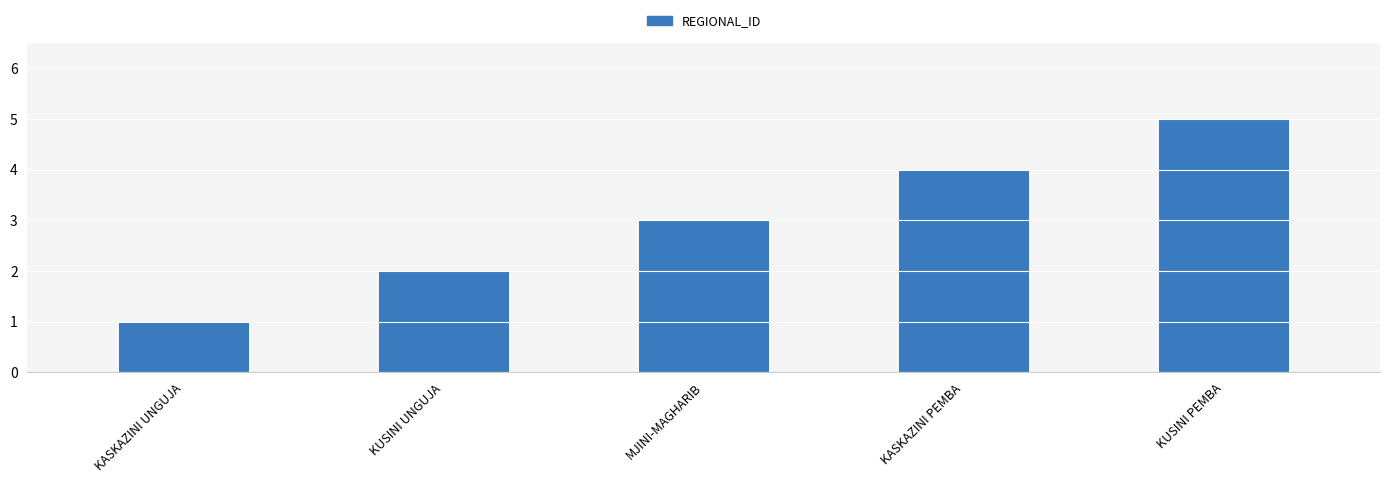

Count the number of categories in the chart.

5